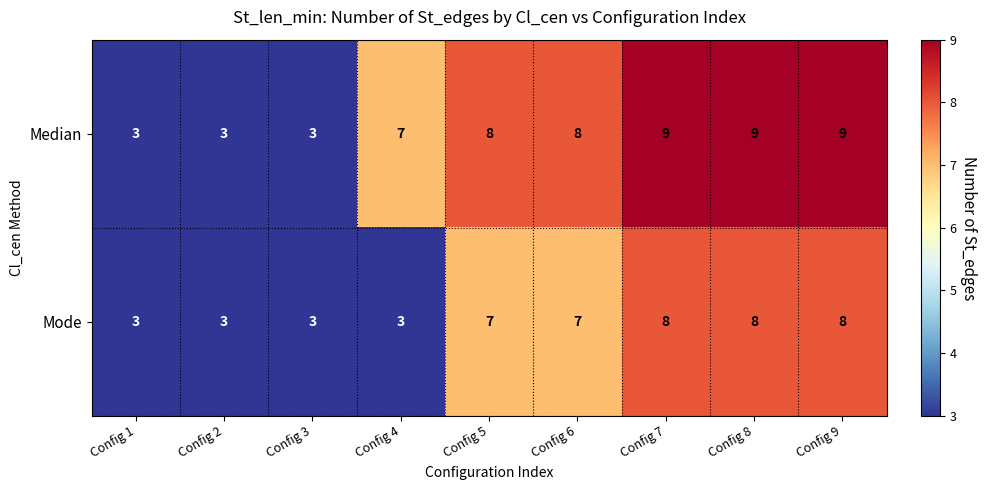

At Config 4, list the series in order from smallest to largest.

Mode, Median